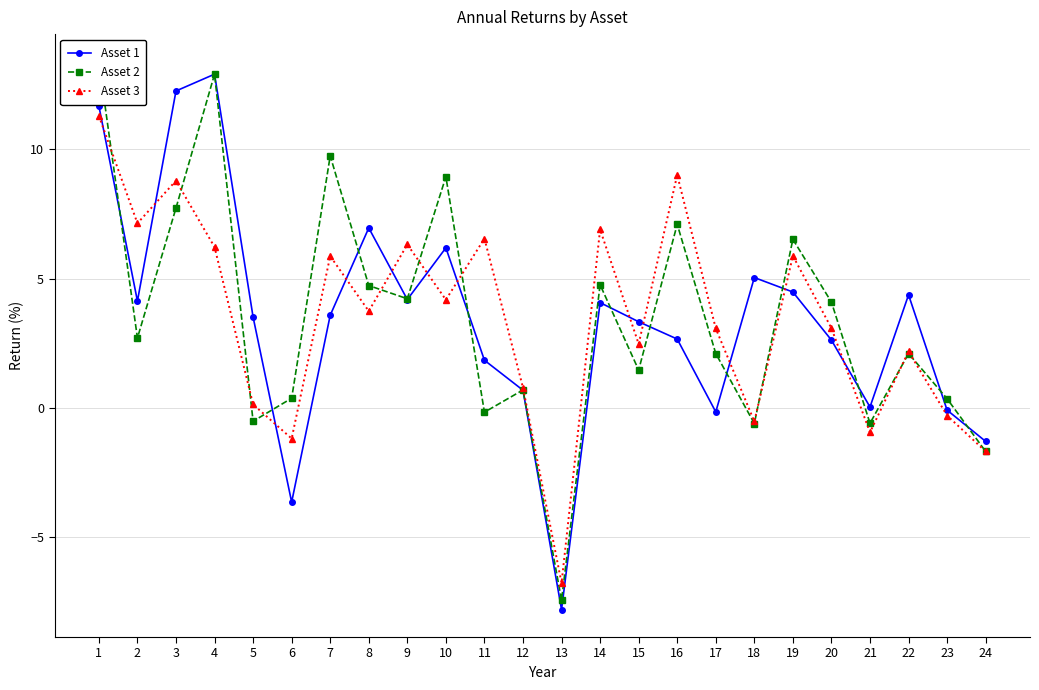

What are all the series names shown in the legend?

Asset 1, Asset 2, Asset 3